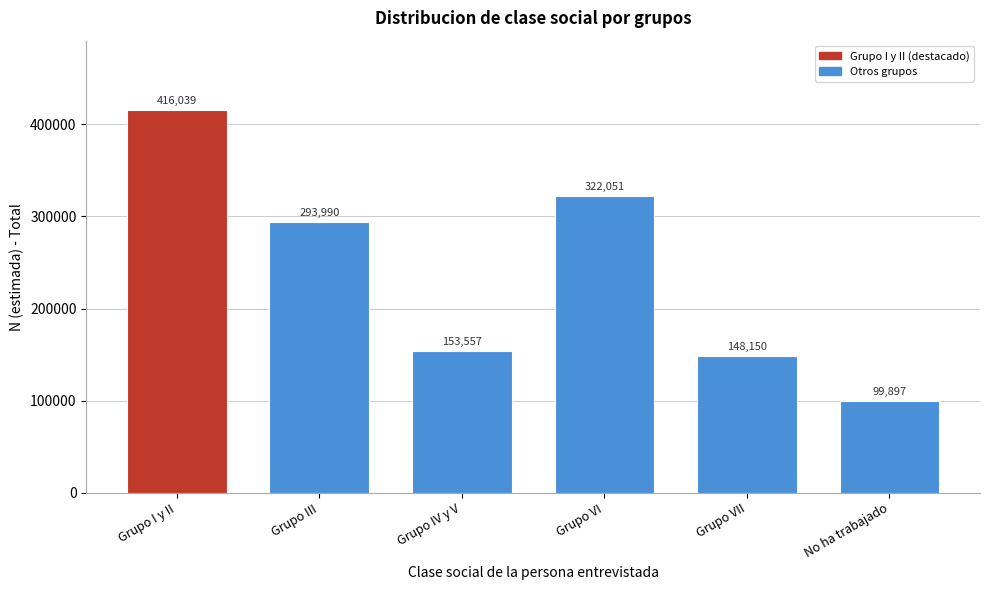

Reading right to left, what are all the values shown in this chart?

No ha trabajado=99897	Grupo VII=148150	Grupo VI=322051	Grupo IV y V=153557	Grupo III=293990	Grupo I y II=416039